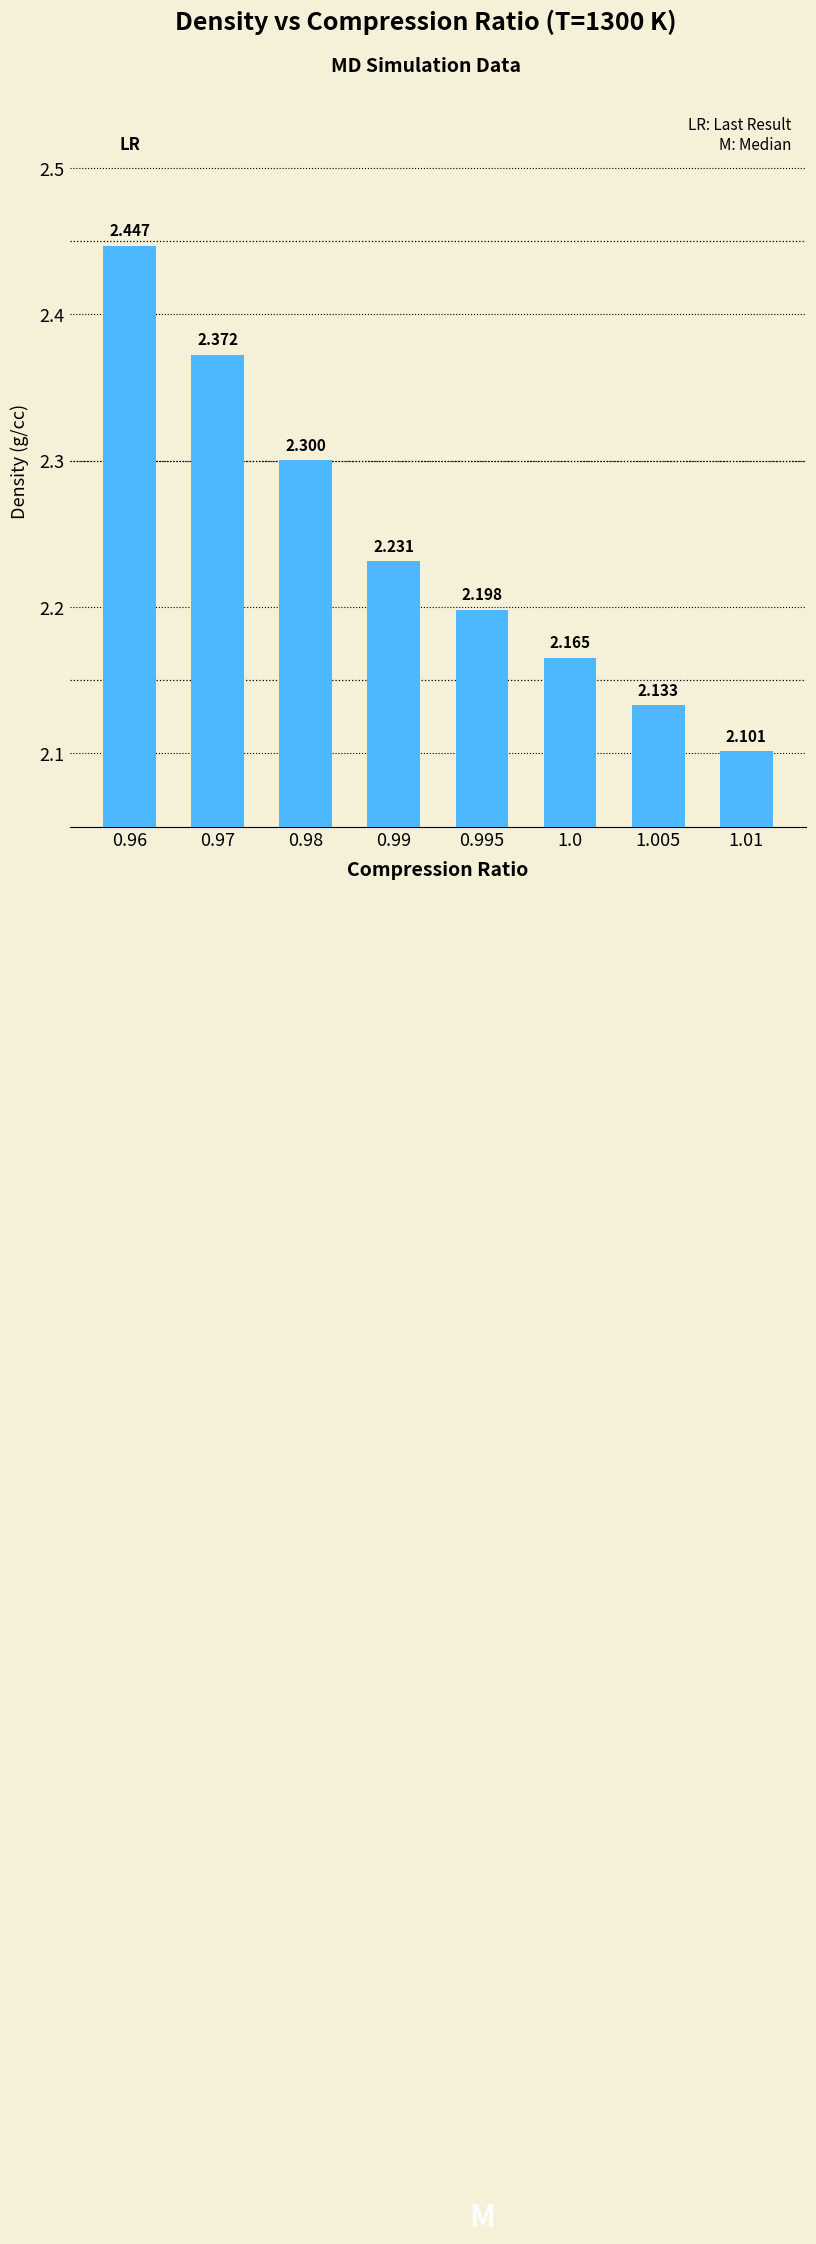

What is the label of the 3rd bar from the left?

0.98